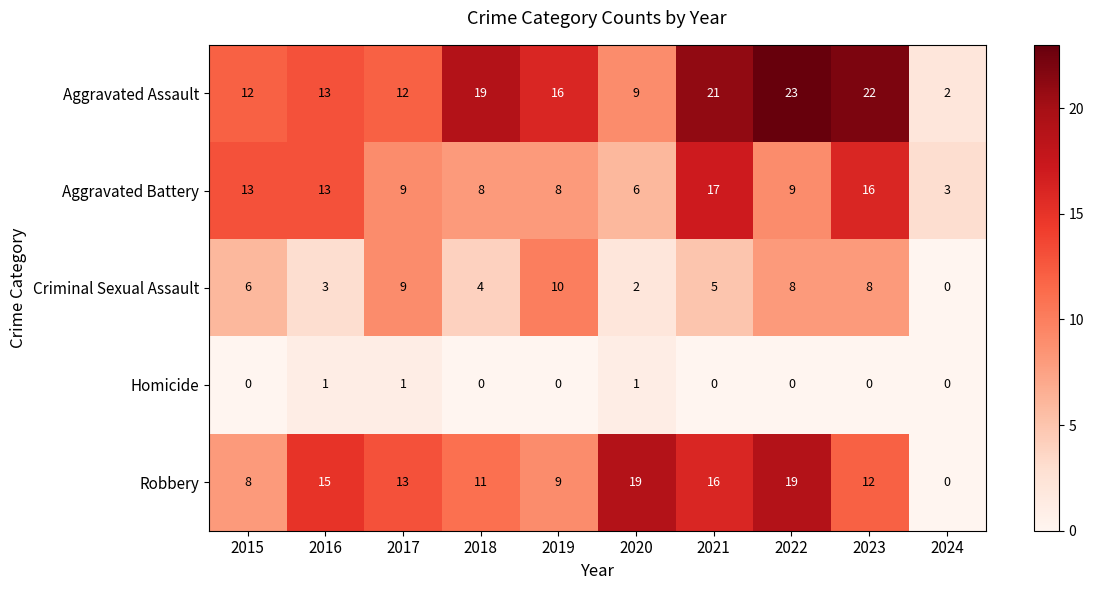

Which category has the lowest value in the Criminal Sexual Assault series?

2024